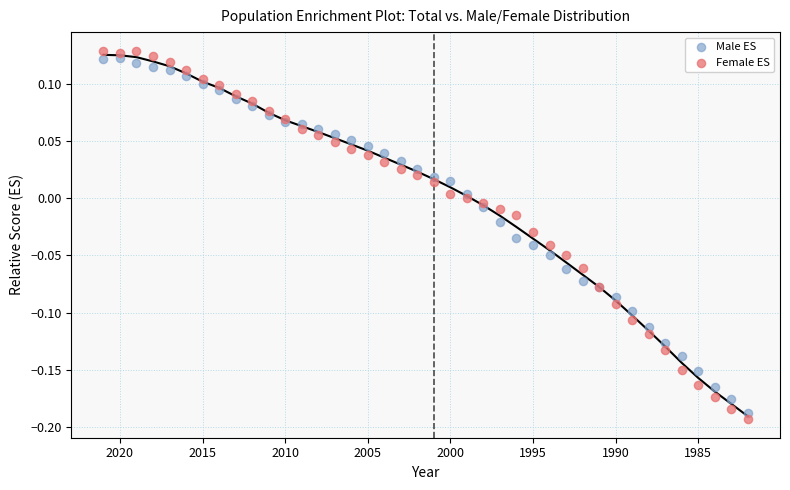

What are all the series names shown in the legend?

Male ES, Female ES